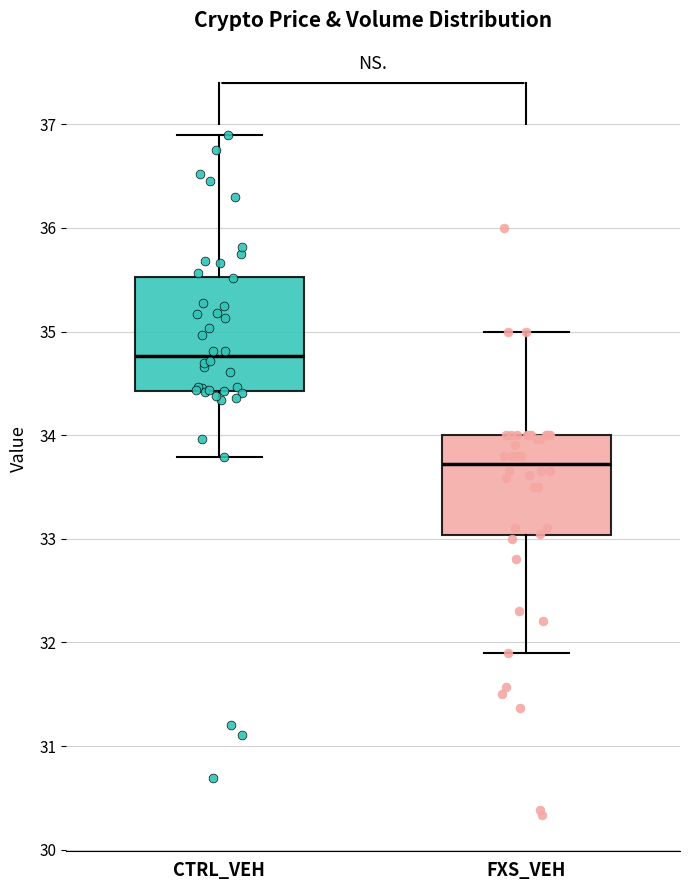

Comparing the boxes themselves (not the whiskers), which one is the tallest?

CTRL_VEH